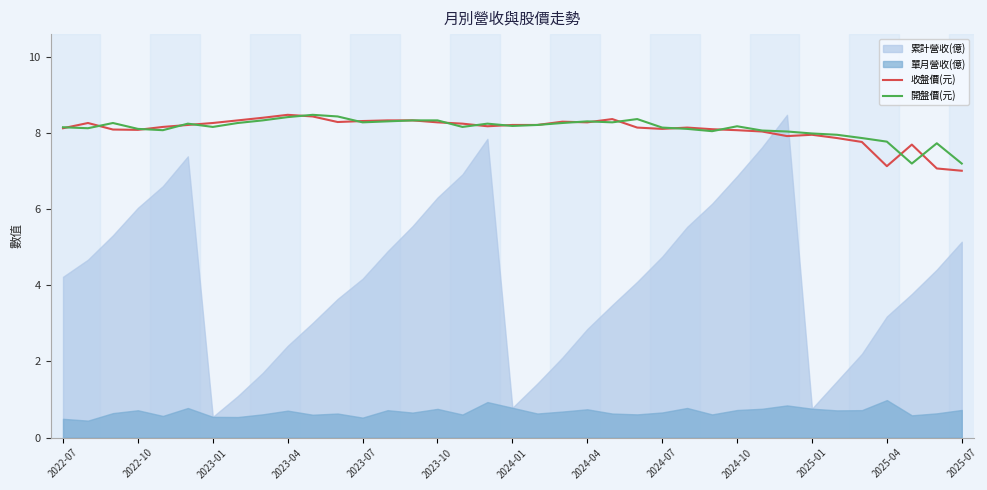

What is the maximum value for 收盤價(元)?

8.5